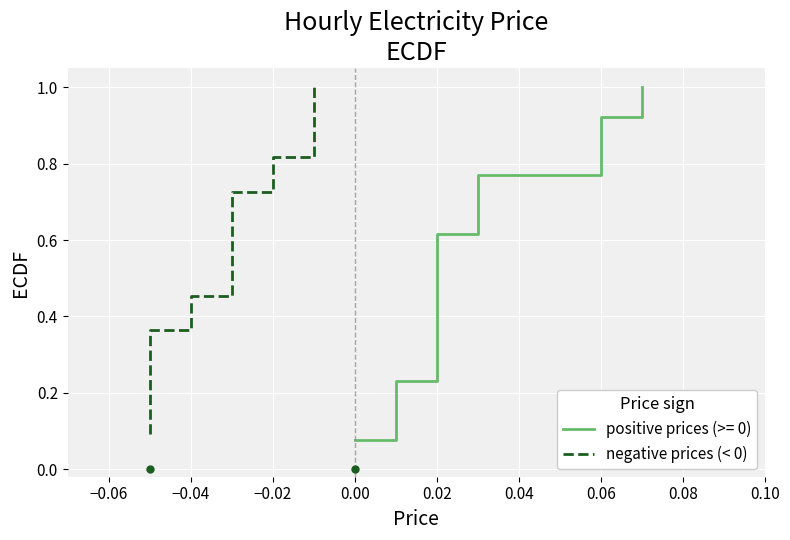

How many data points does each series have?

11